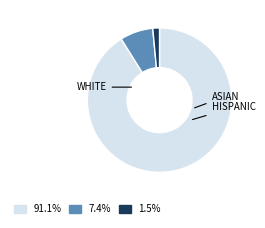

Is there any slice that represents more than half of the pie?

Yes